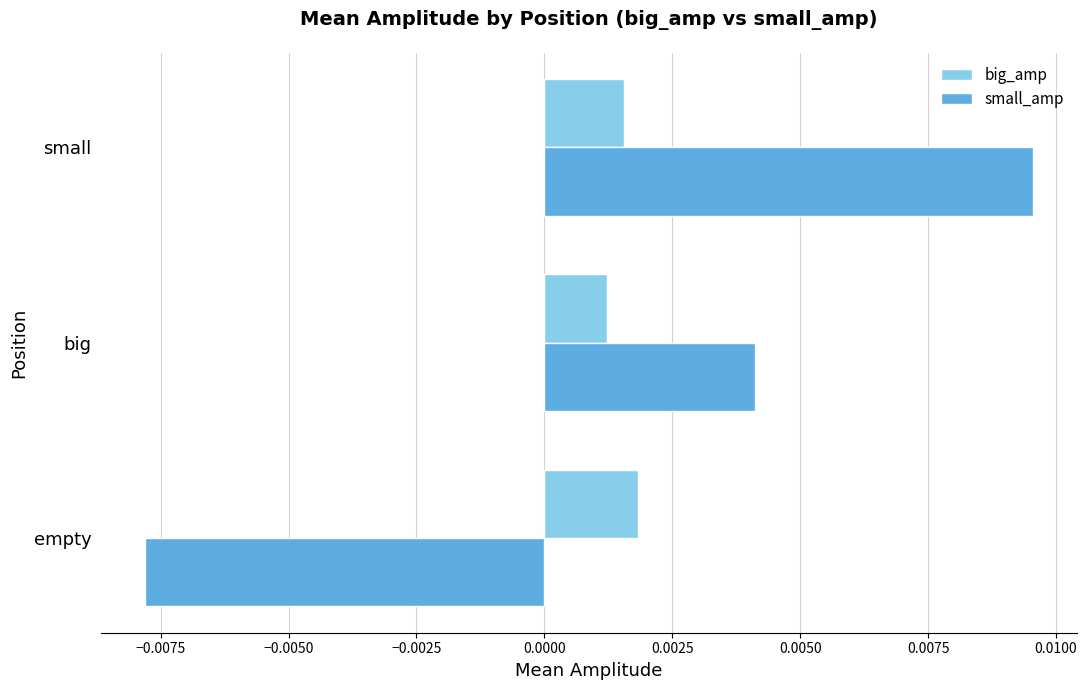

At how many categories does at least one series exceed 0?

3